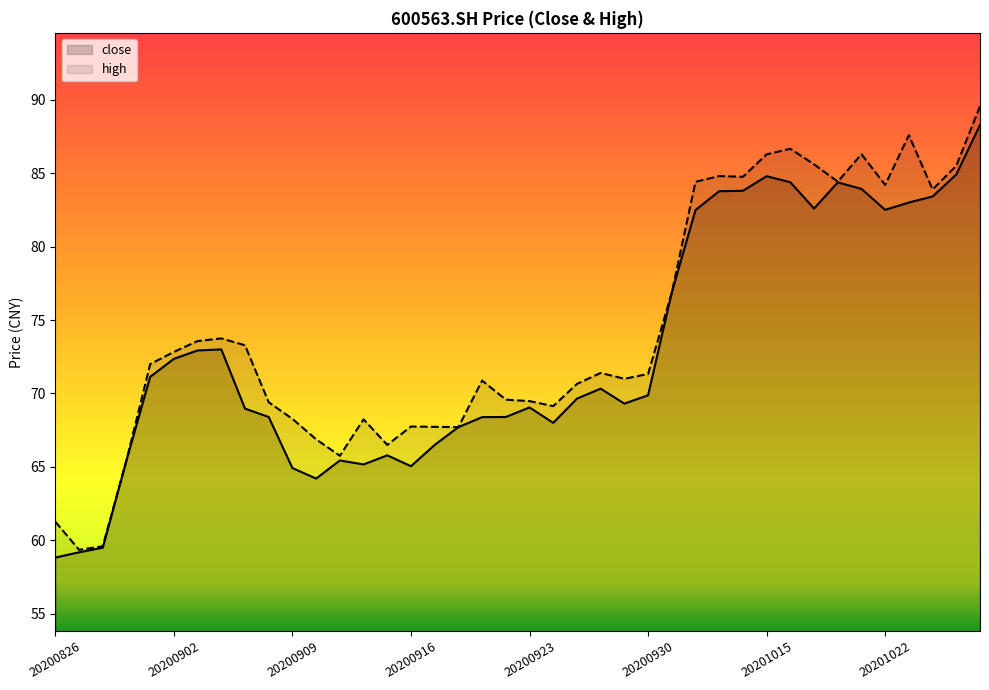

Is the value of high at 20200911 greater than the value of close at 20200924?

No